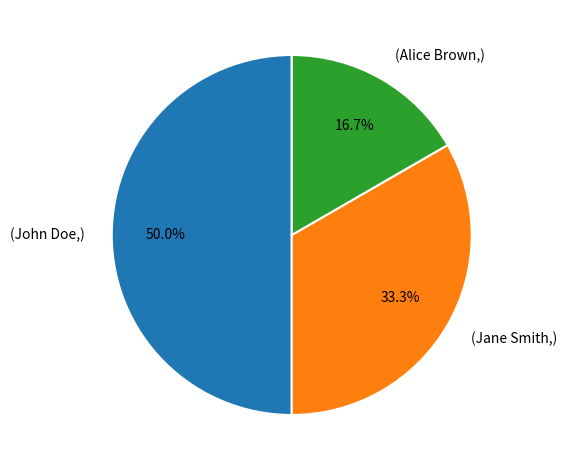

What percentage do (Alice Brown,) and (Jane Smith,) together represent?

50.0%